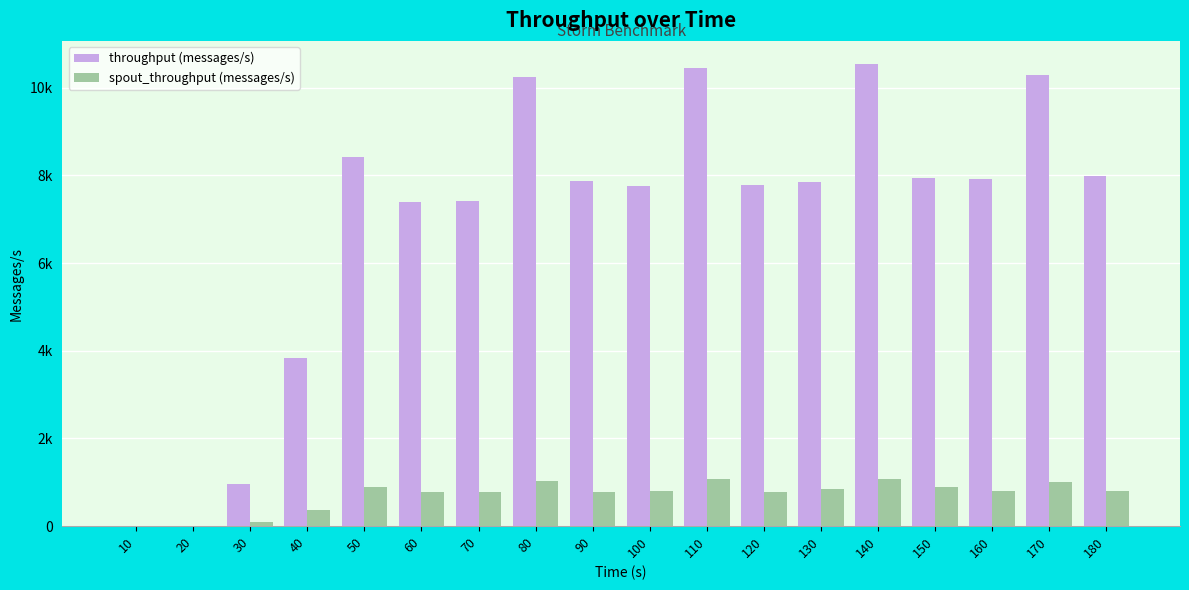

What are all the series names shown in the legend?

throughput (messages/s), spout_throughput (messages/s)